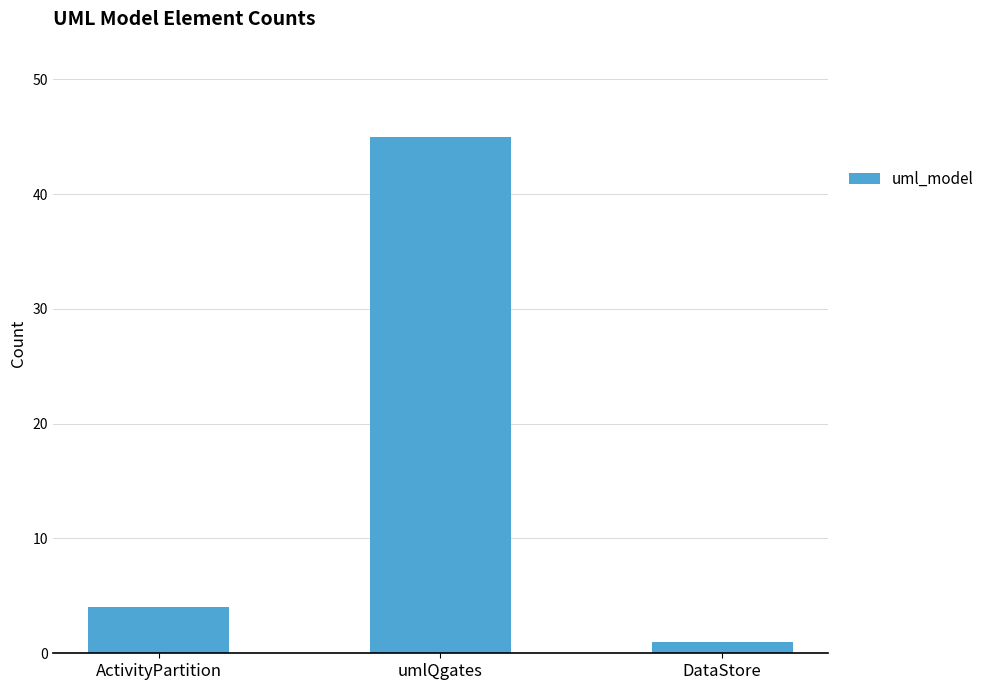

What is the maximum value shown in the chart?

45